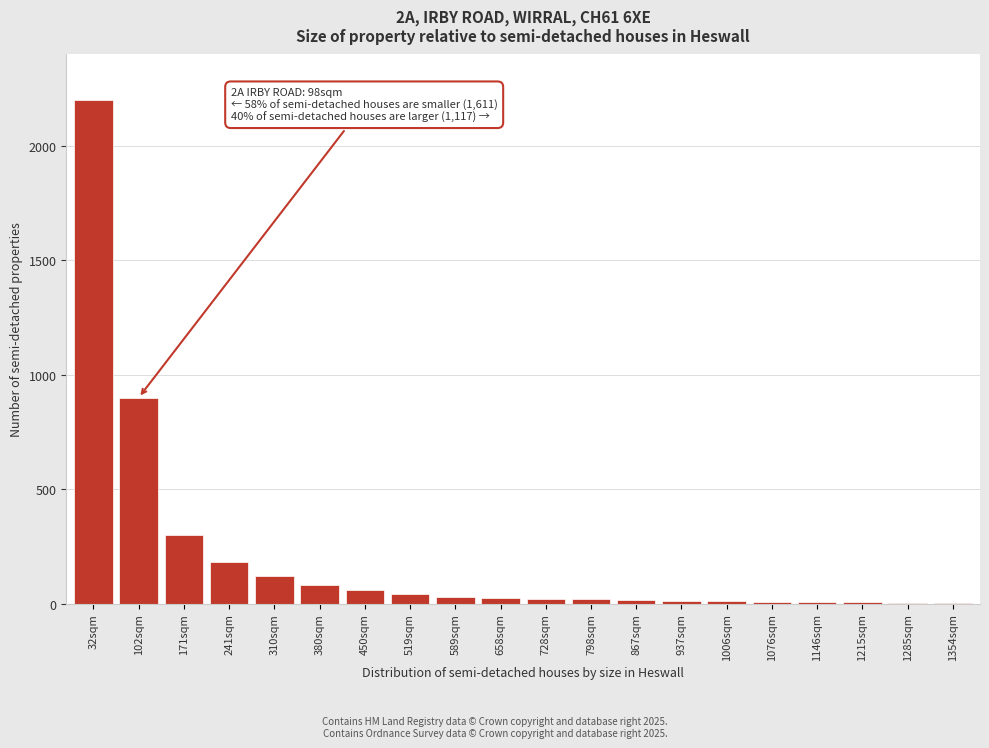

Where is the data nearest to the value 1101?

102sqm